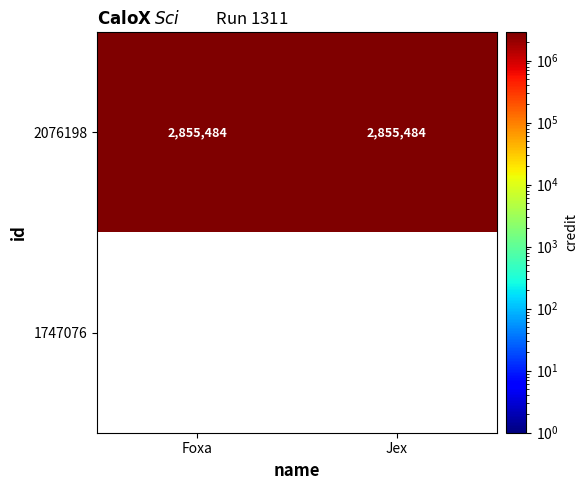

Is the value of 2076198 at Foxa greater than the value of 1747076 at Foxa?

Yes